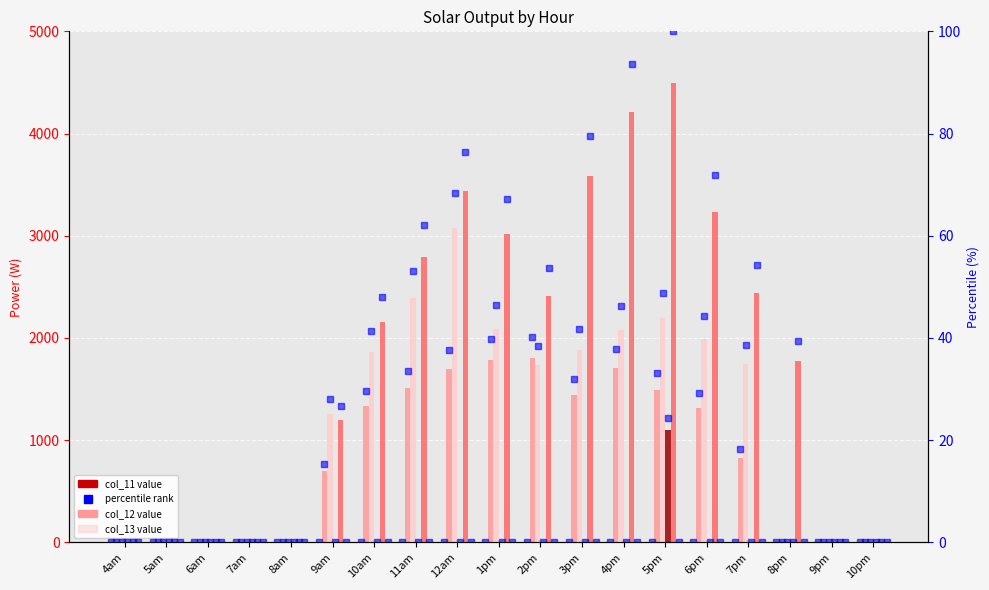

At which label does col_12 reach its minimum?

4am